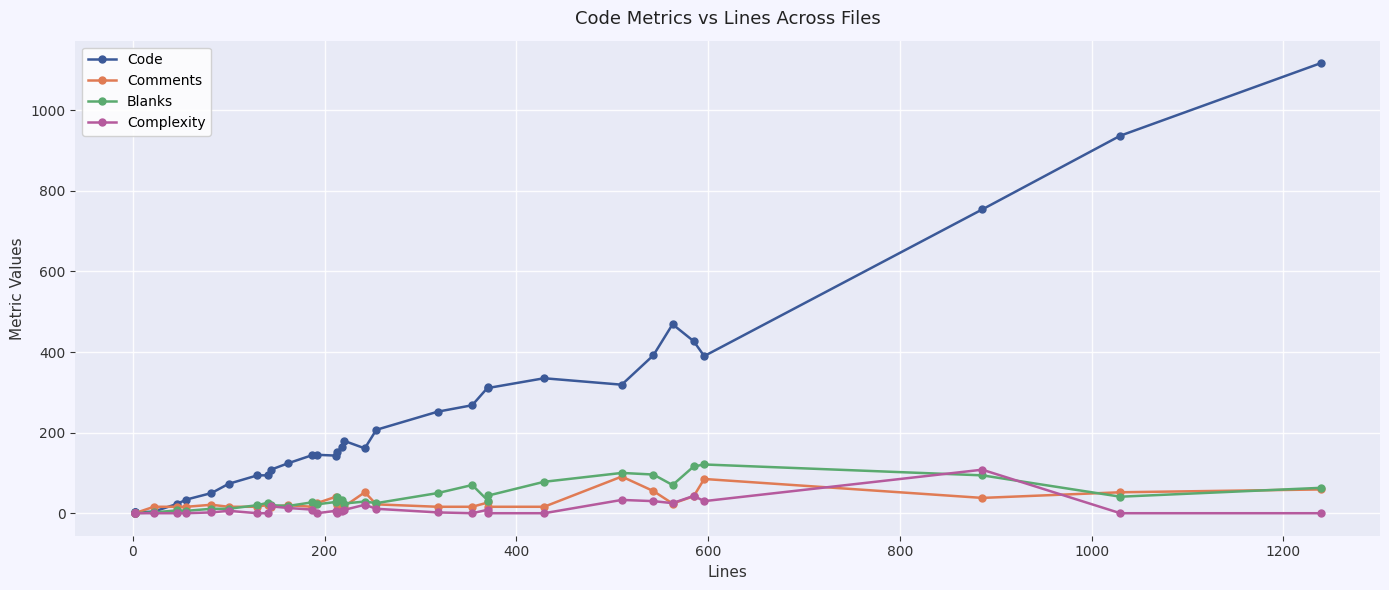

How many categories are shown in the chart?

33